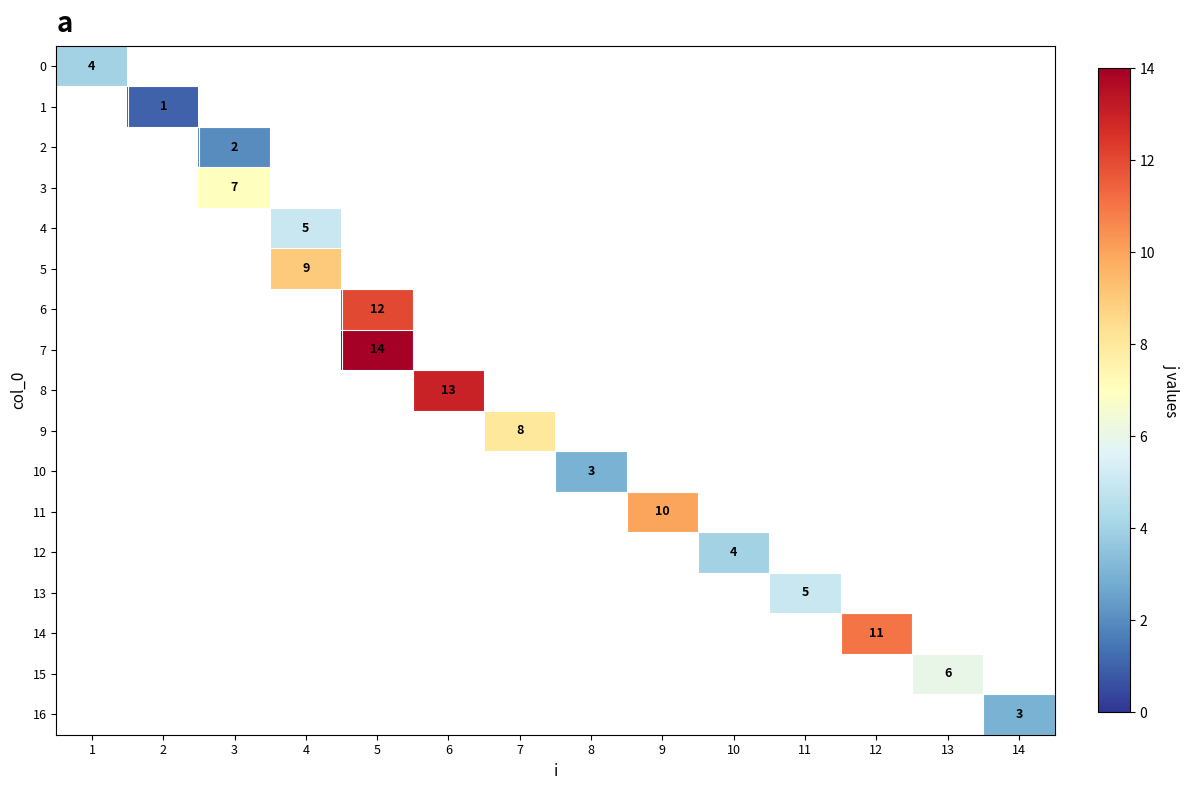

At how many categories does at least one series exceed 5?

8